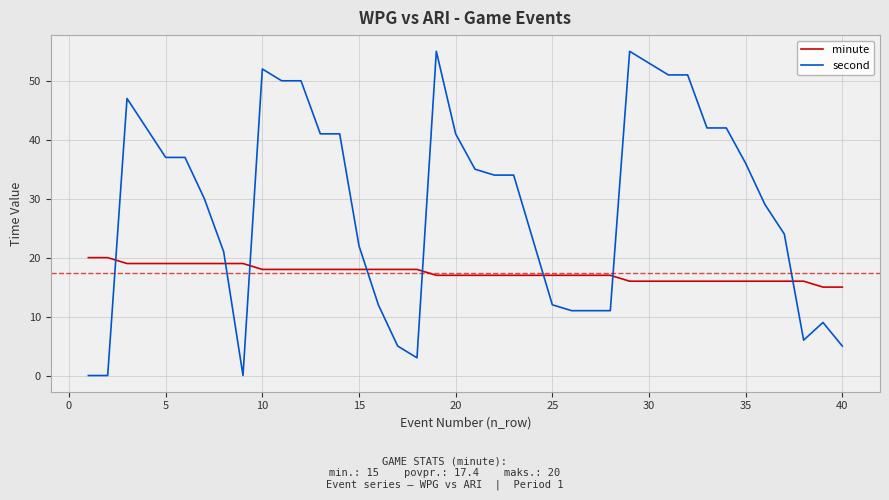

Which series has the largest total across all categories?

second